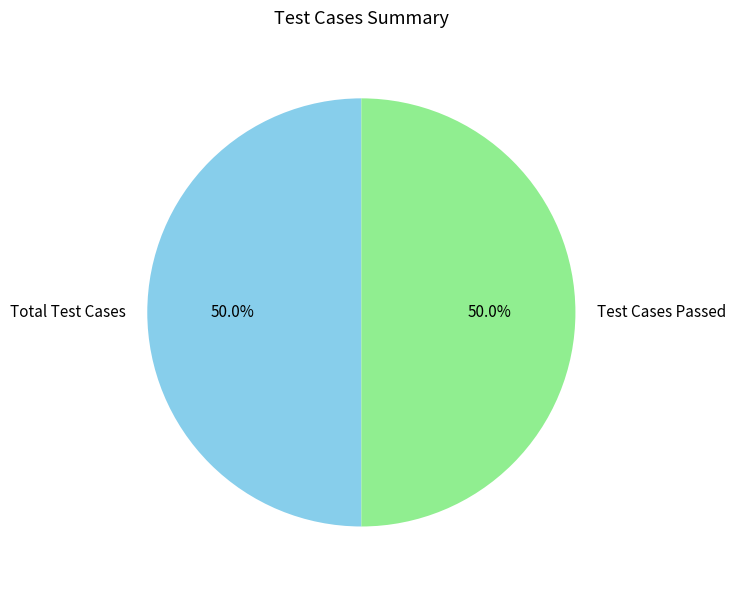

Approximately how many times larger is the value at Total Test Cases compared to Test Cases Passed?

1.0